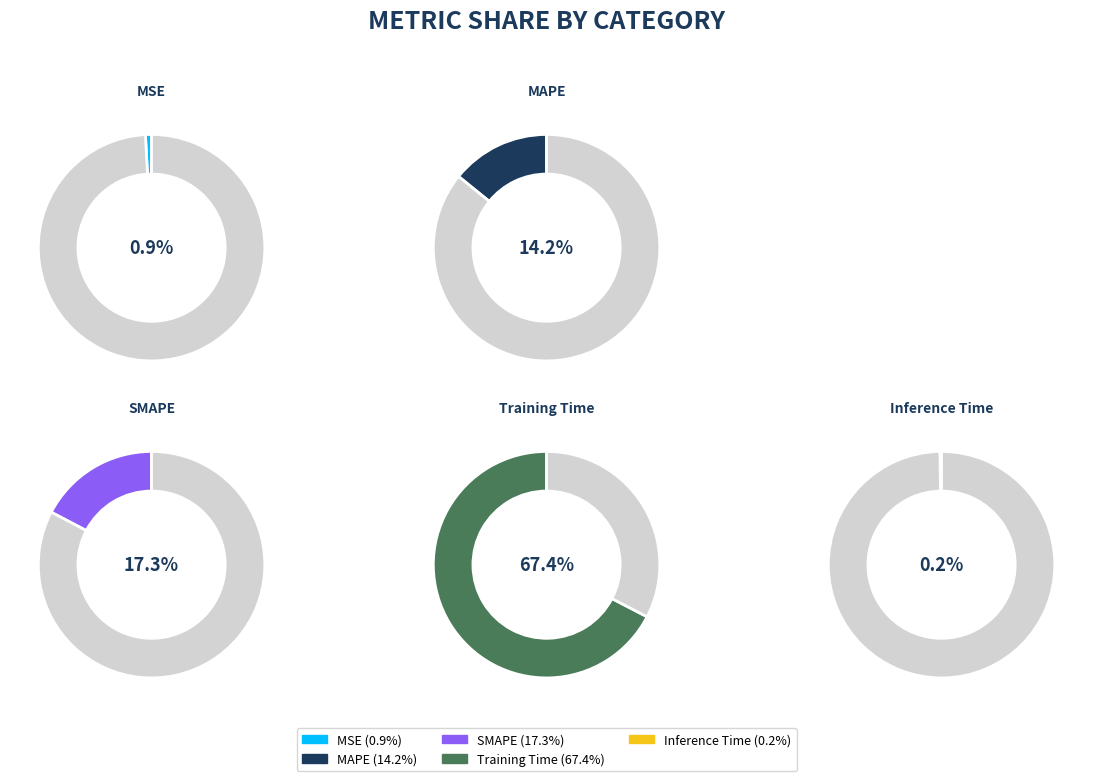

How many slices are in this pie chart?

5